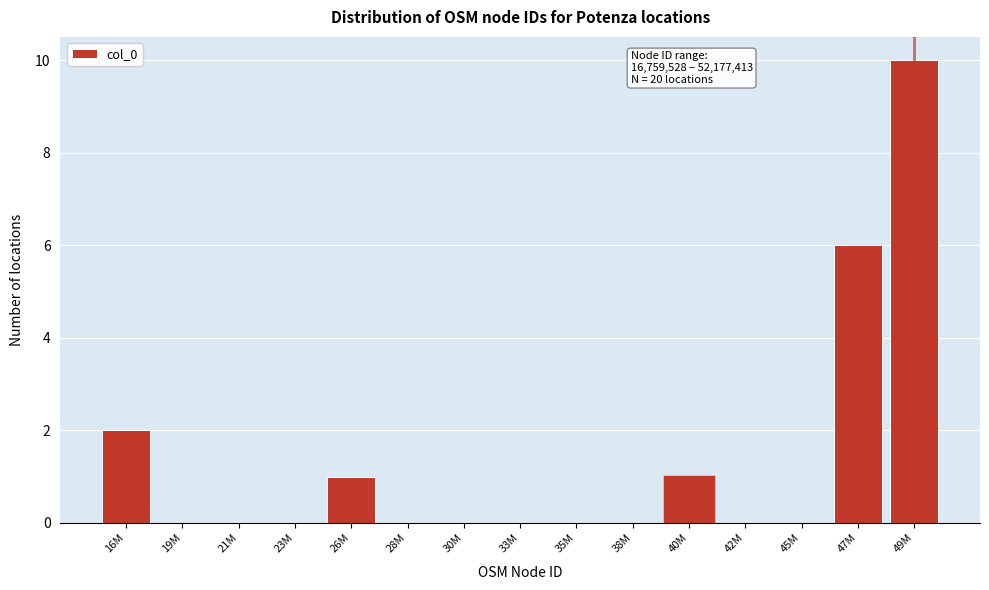

Reading right to left, transcribe all the data shown in this chart.

49M=10	47M=6	45M=0	42M=0	40M=1	38M=0	35M=0	33M=0	30M=0	28M=0	26M=1	23M=0	21M=0	19M=0	16M=2